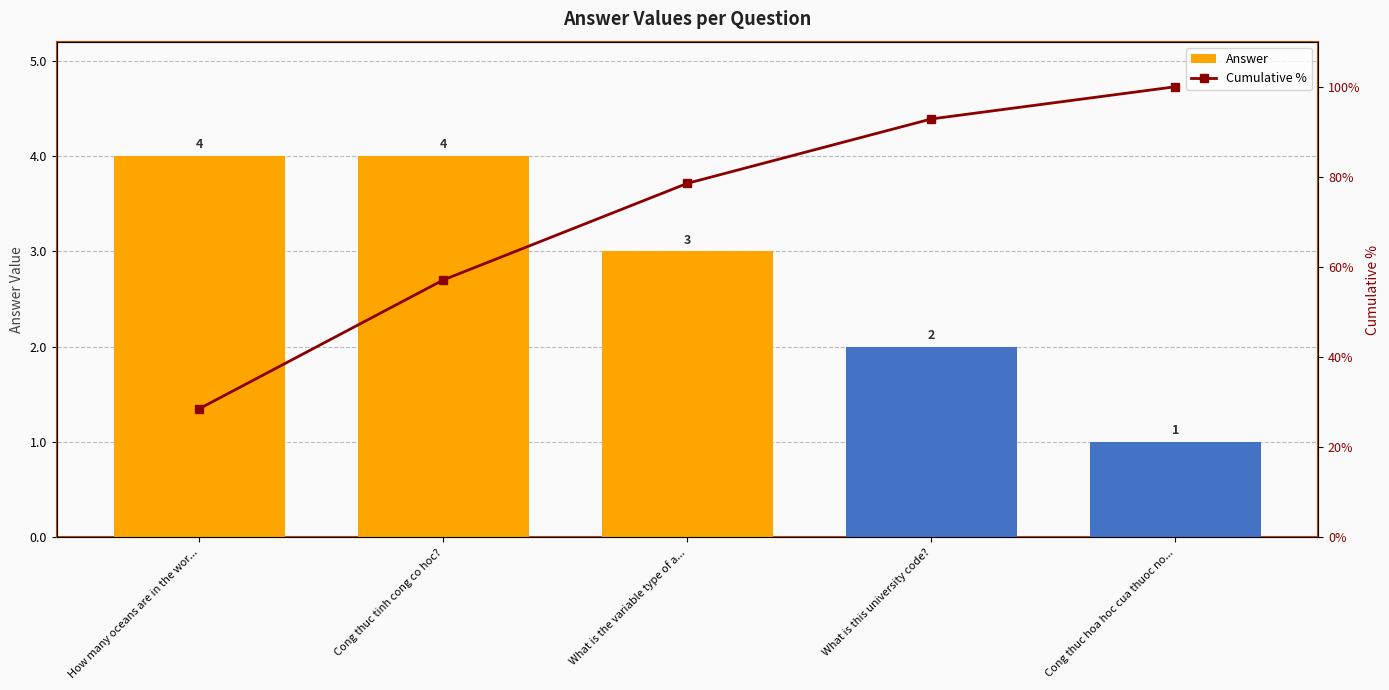

Which has a higher value, Cong thuc hoa hoc cua thuoc no... or What is this university code??

What is this university code?